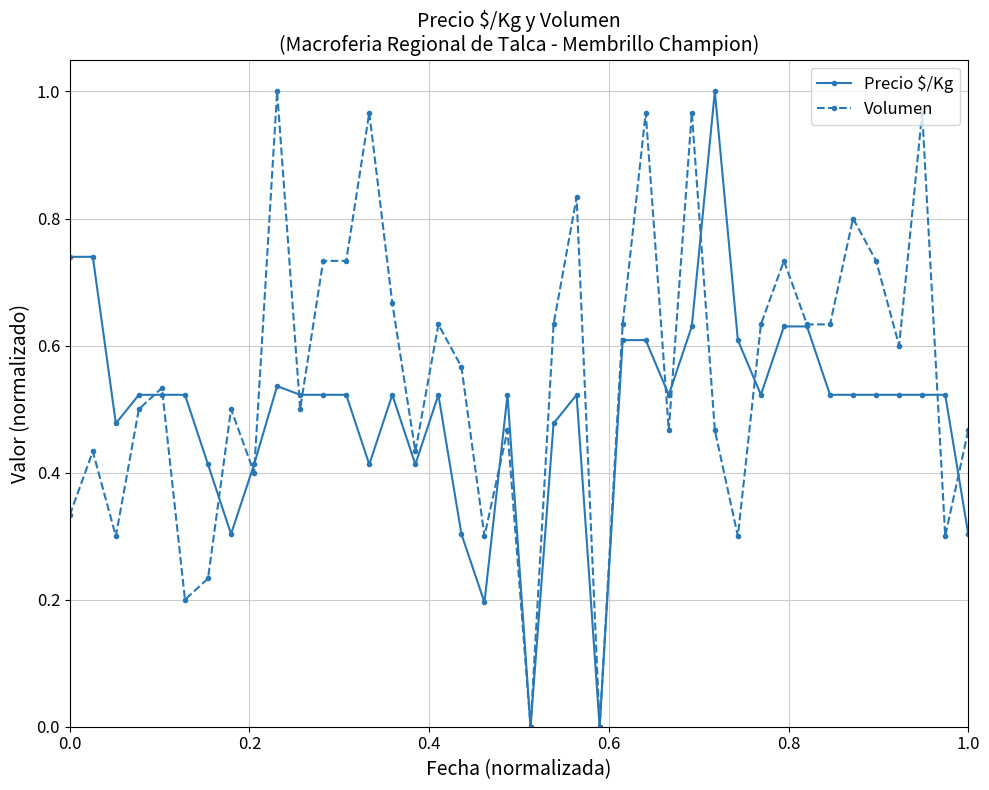

True or false: Volumen has more than 1 points higher than both neighbors.

True